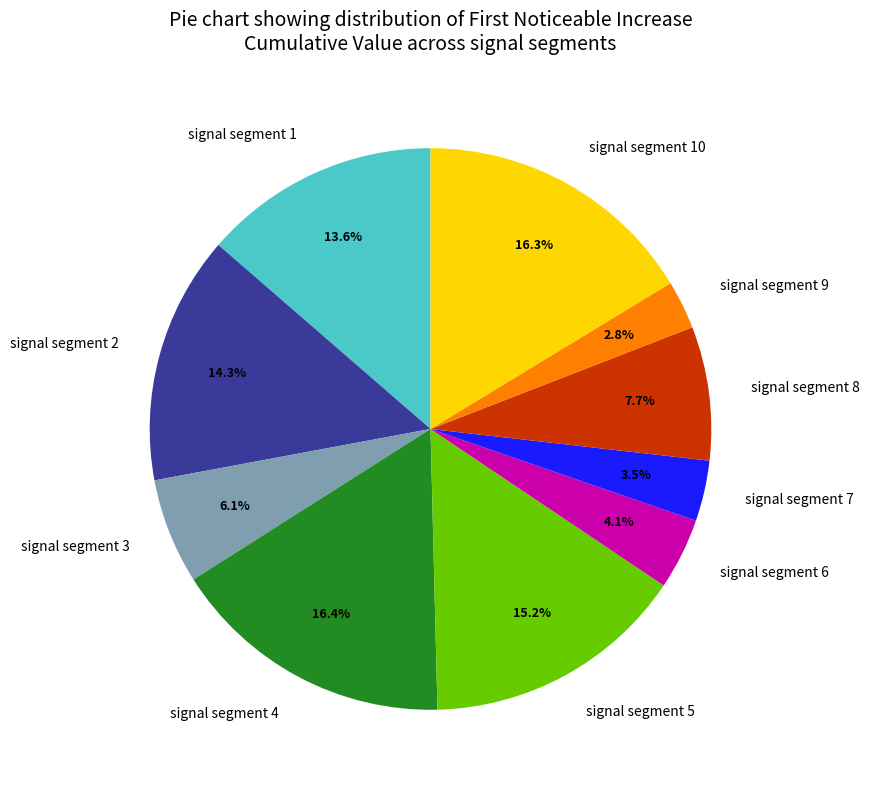

How many segments does this pie chart have?

10